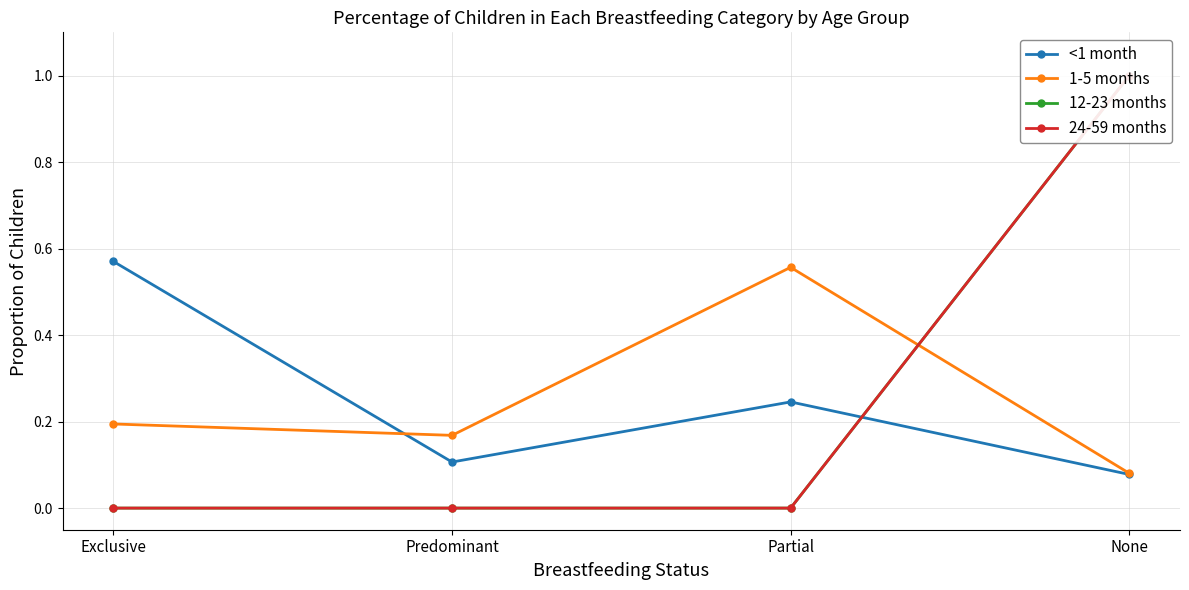

True or false: 12-23 months has more than 2 points higher than both neighbors.

False